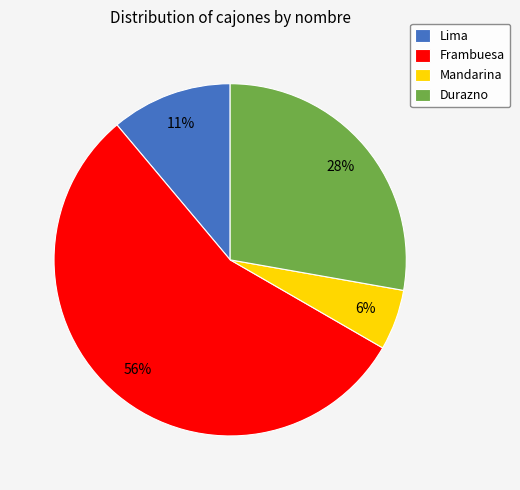

True or false: Lima accounts for 1% of the total.

False